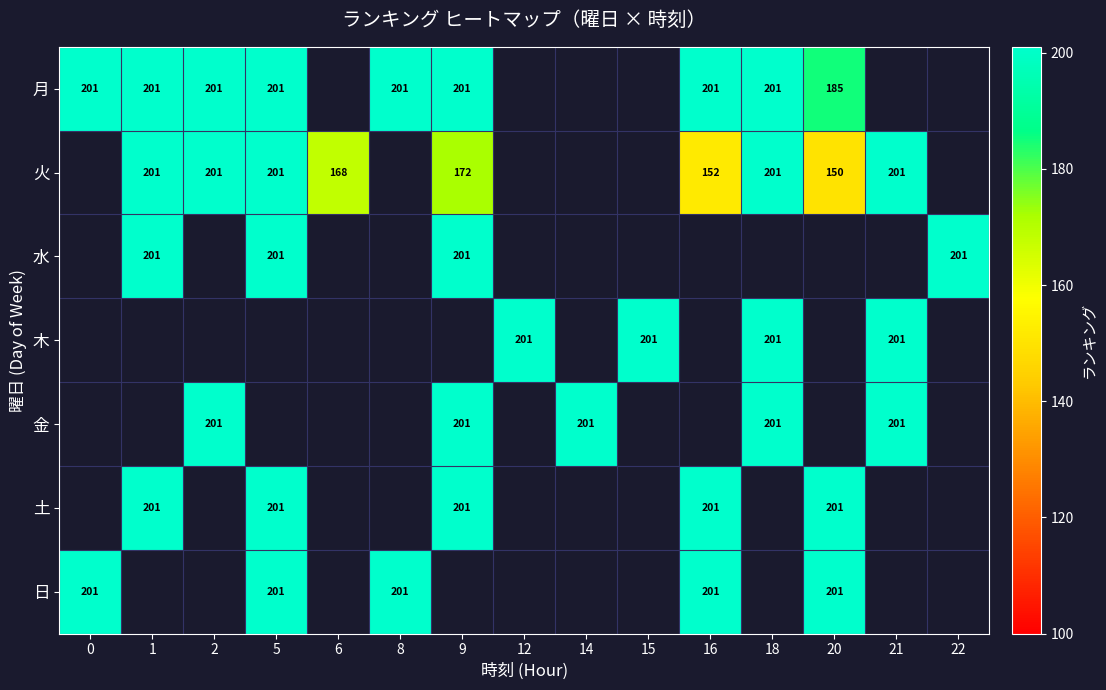

True or false: 水 has a value of 266 at 22.

False